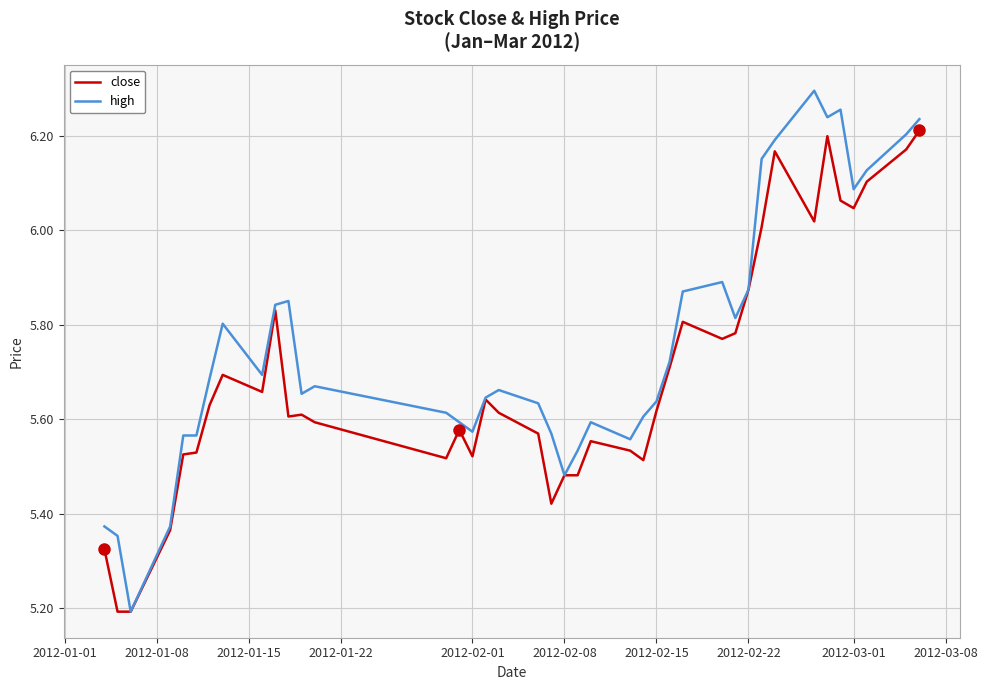

Which series has the largest total across all categories?

high